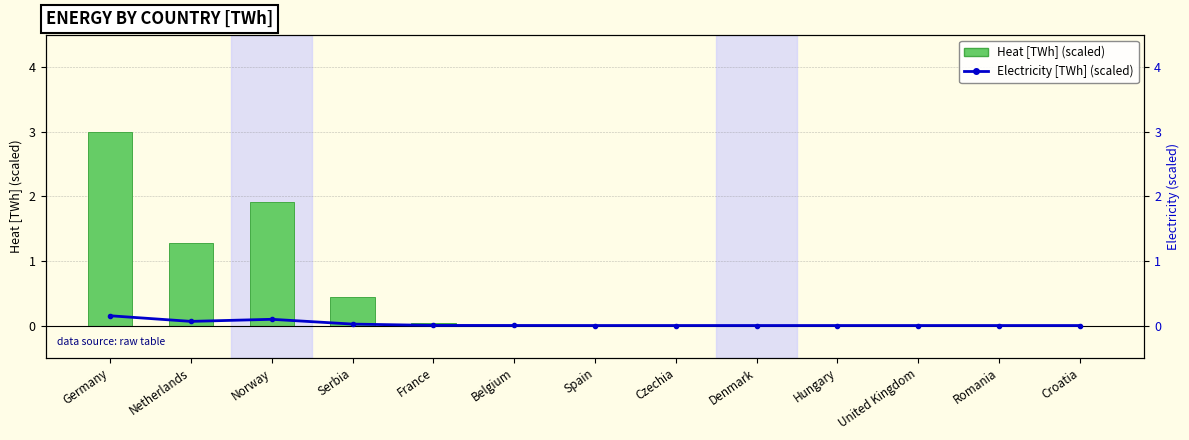

At which label is Electricity [TWh] (scaled) closest to 0?

Croatia